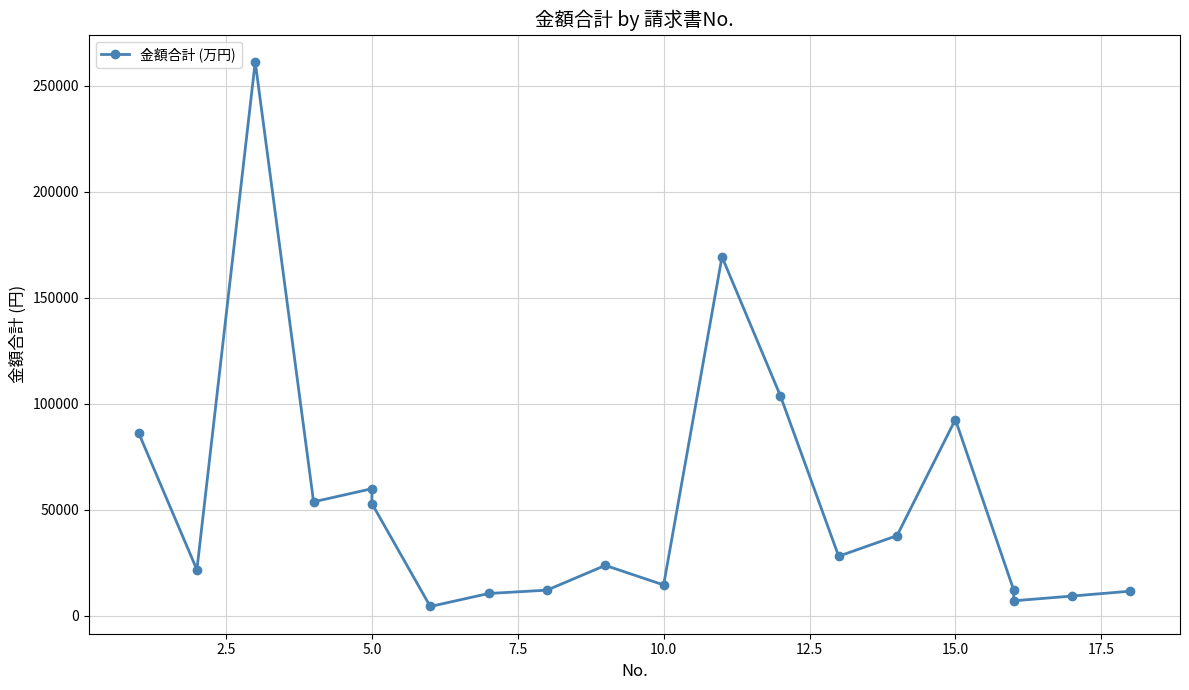

What is the value of the 1st point from the left?

86400